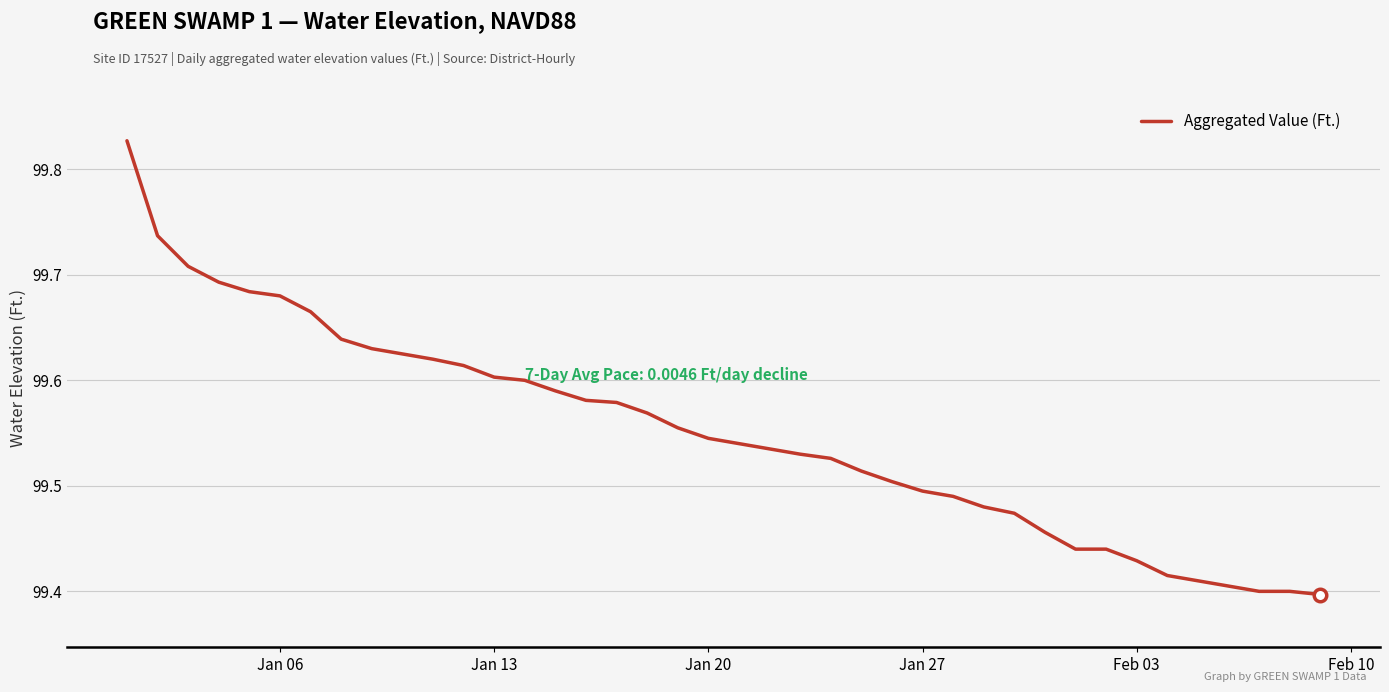

What is the difference between the maximum and minimum values?

0.4